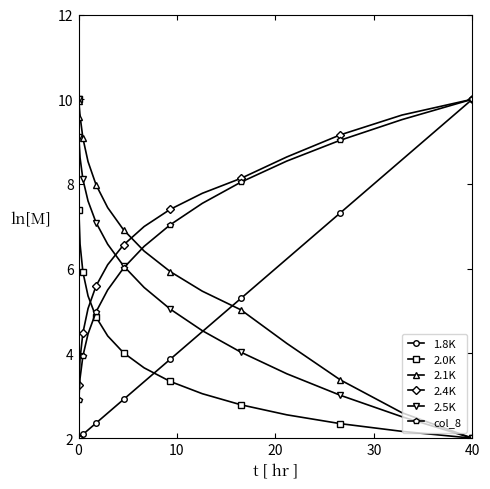

True or false: 2.1K has more than 2 points higher than both neighbors.

False